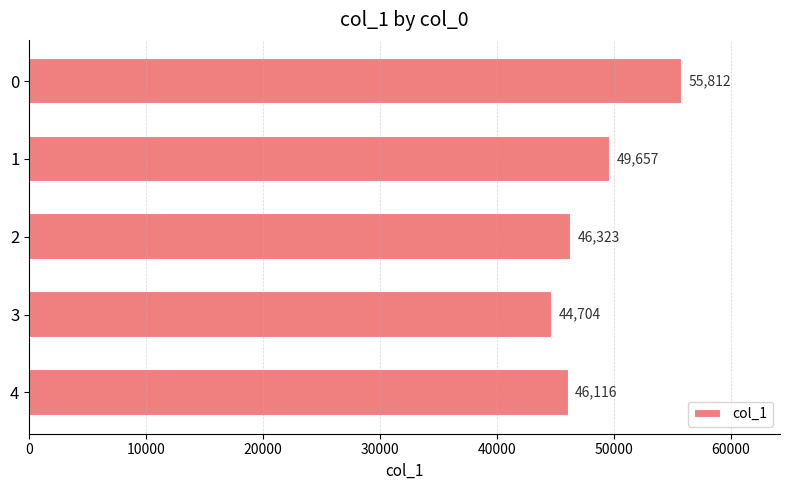

What is the value of the 1st bar from the top?

55812